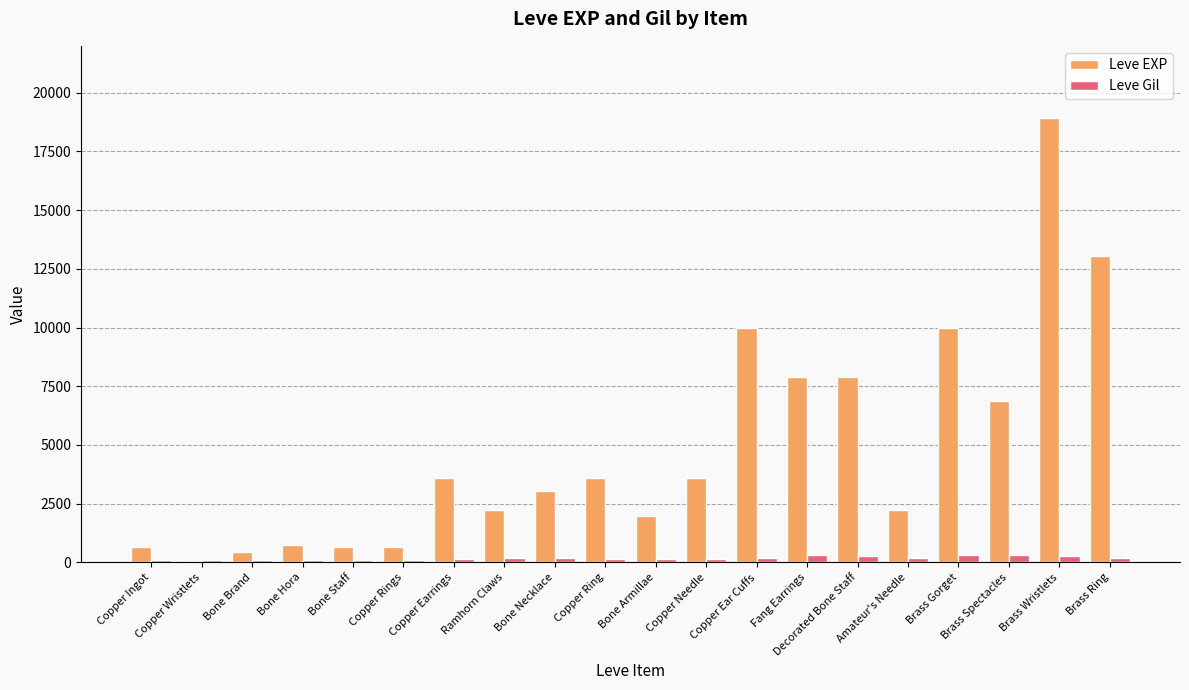

What is the maximum value shown in the chart?

18910